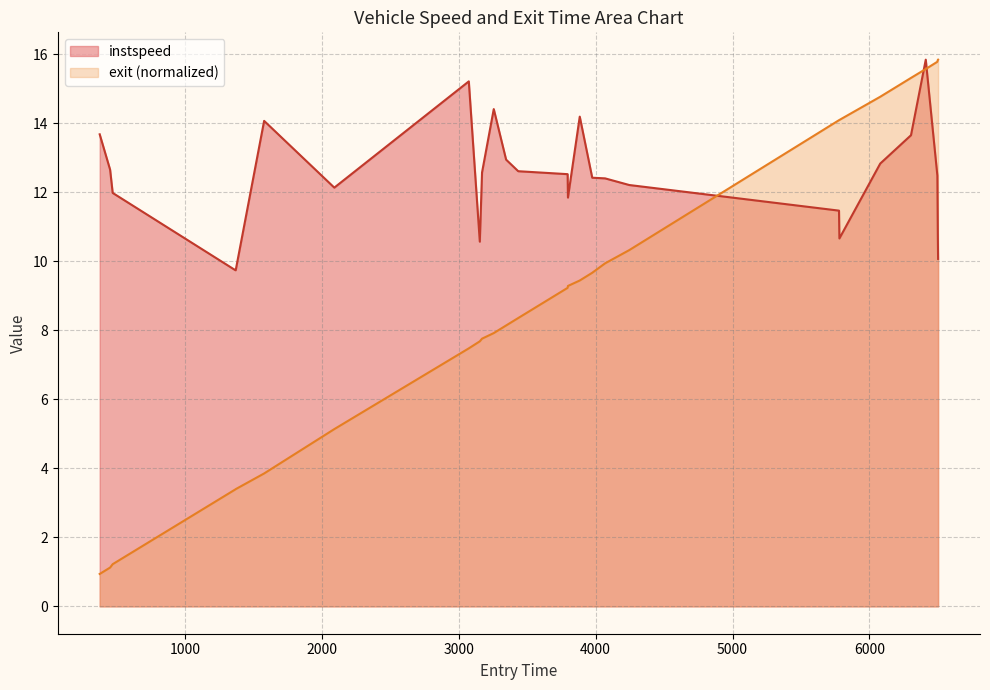

Which series has the largest total across all categories?

instspeed